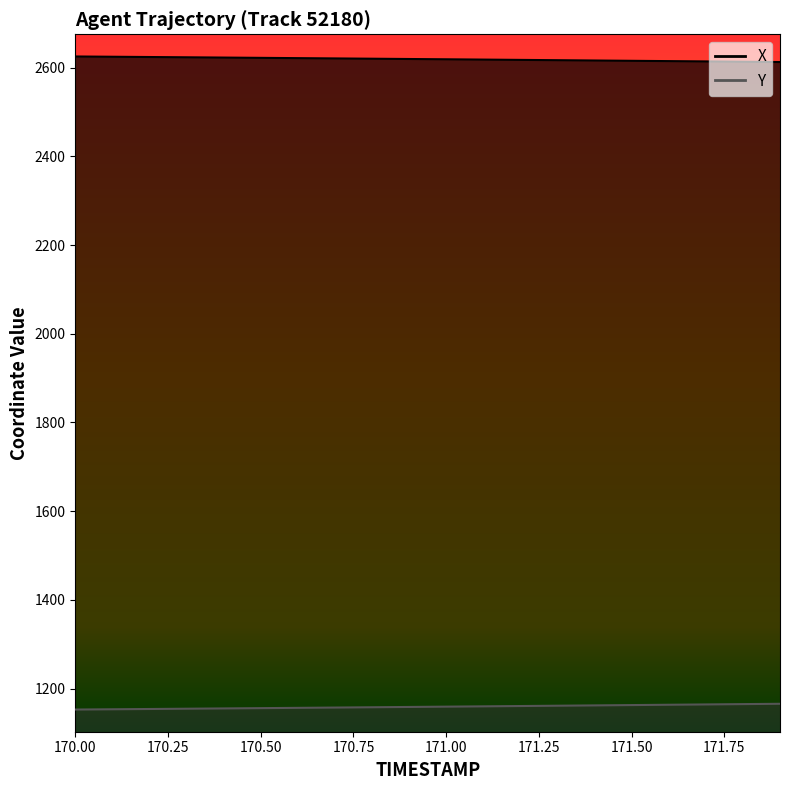

True or false: Y and X intersect in this chart.

False